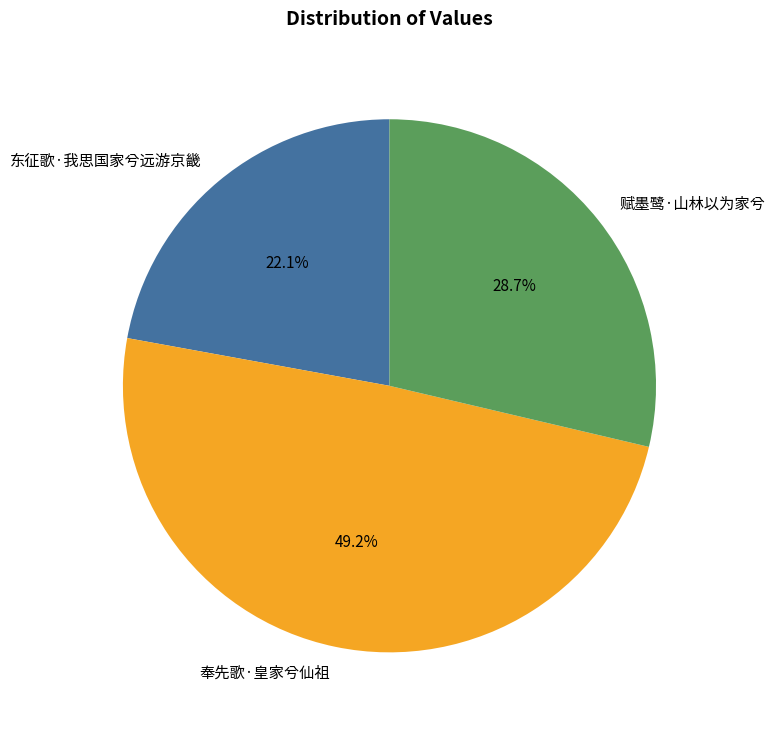

To the nearest percent, what portion does 东征歌·我思国家兮远游京畿 represent?

22%